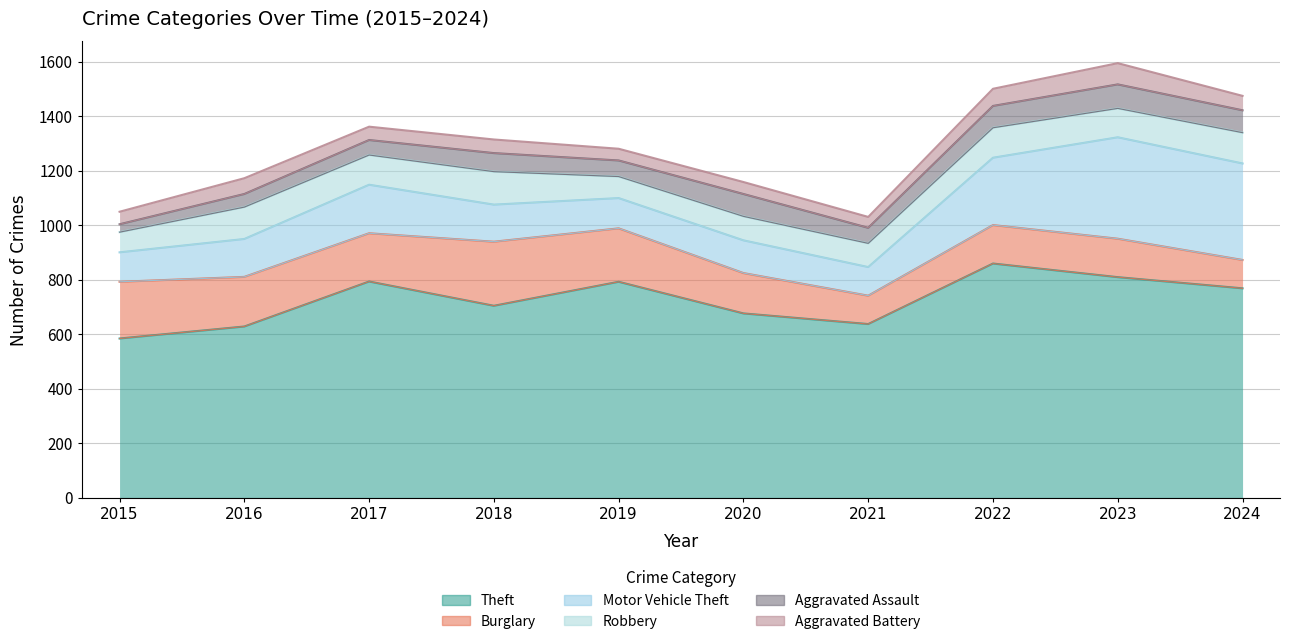

Which category has the highest value in the Burglary series?

2018